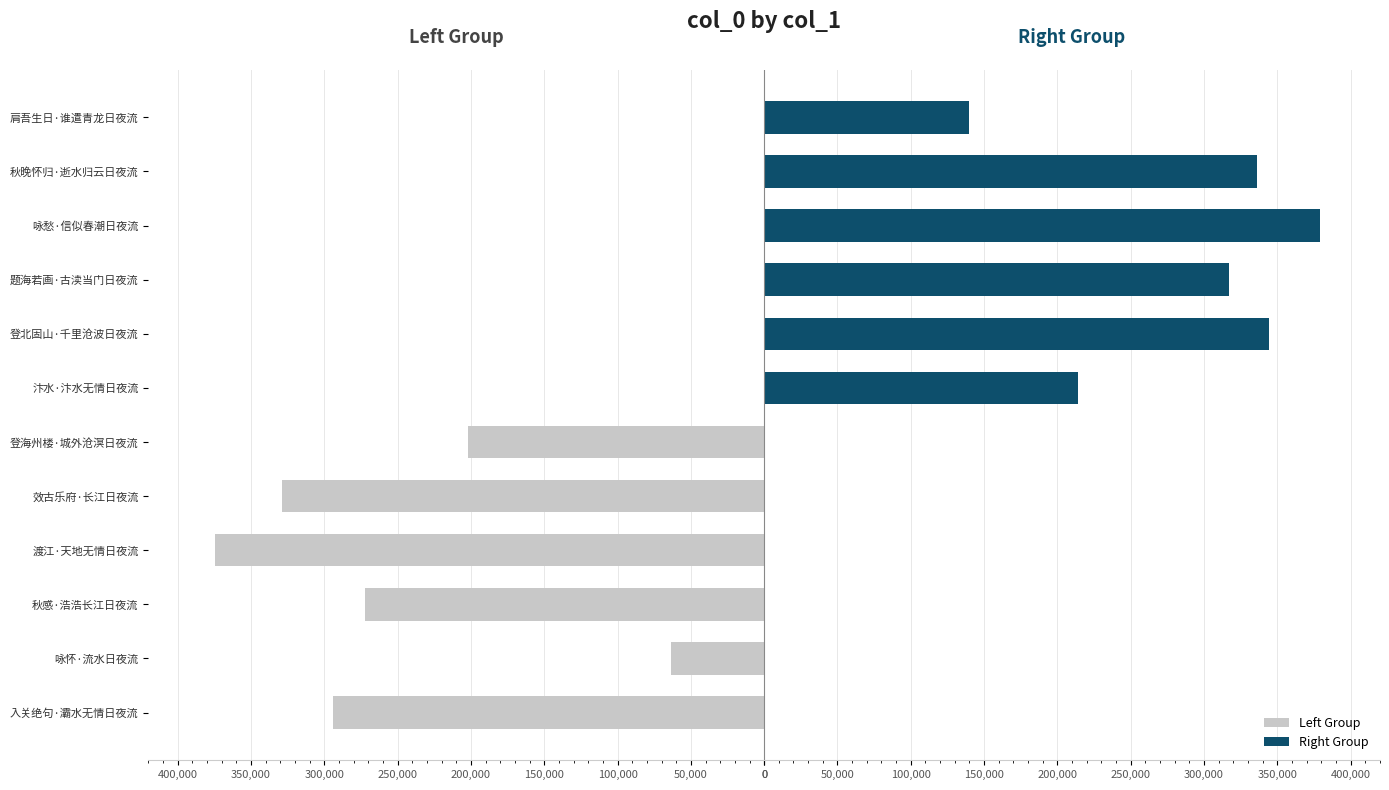

How many values in the Left Group series exceed -272045?

2